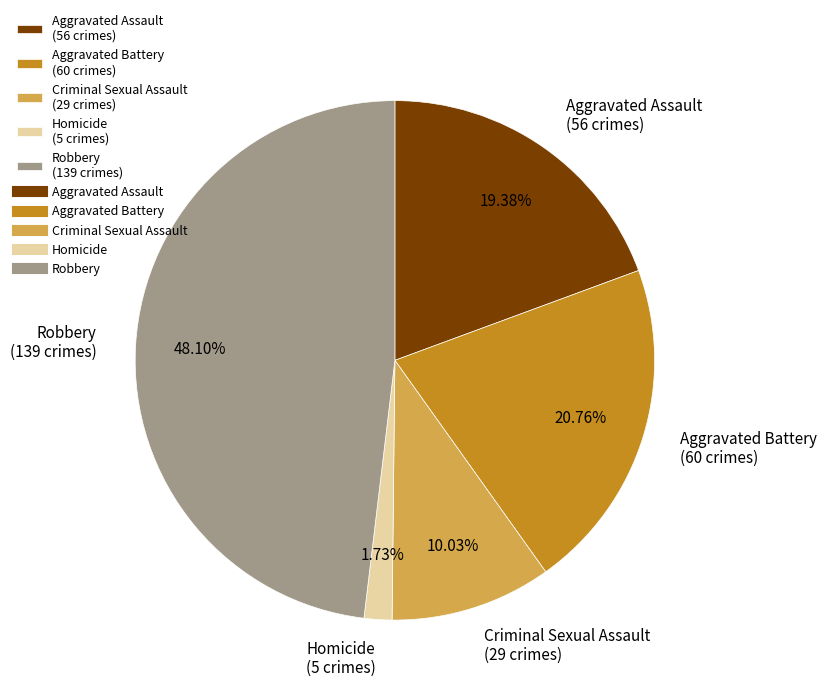

Count the number of slices in the pie.

5